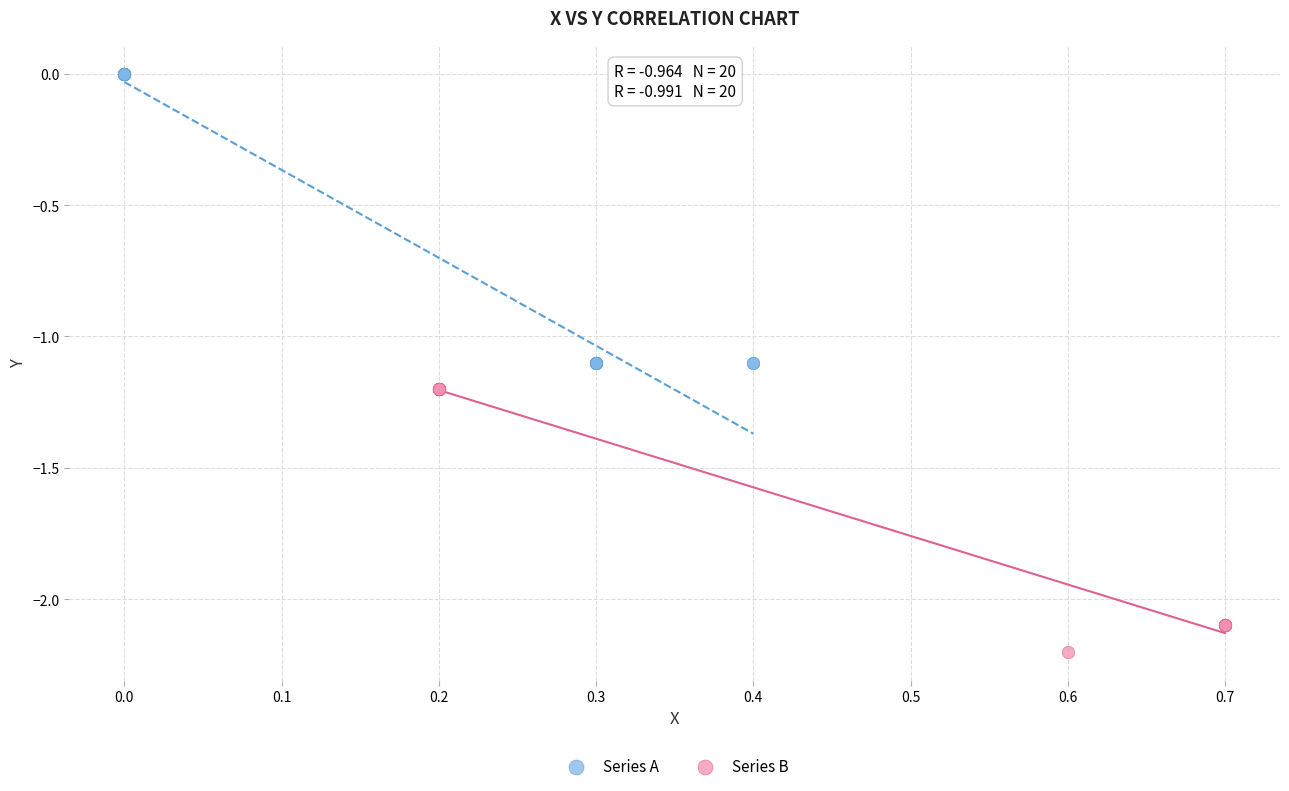

Which series contains the highest Y value?

Series A